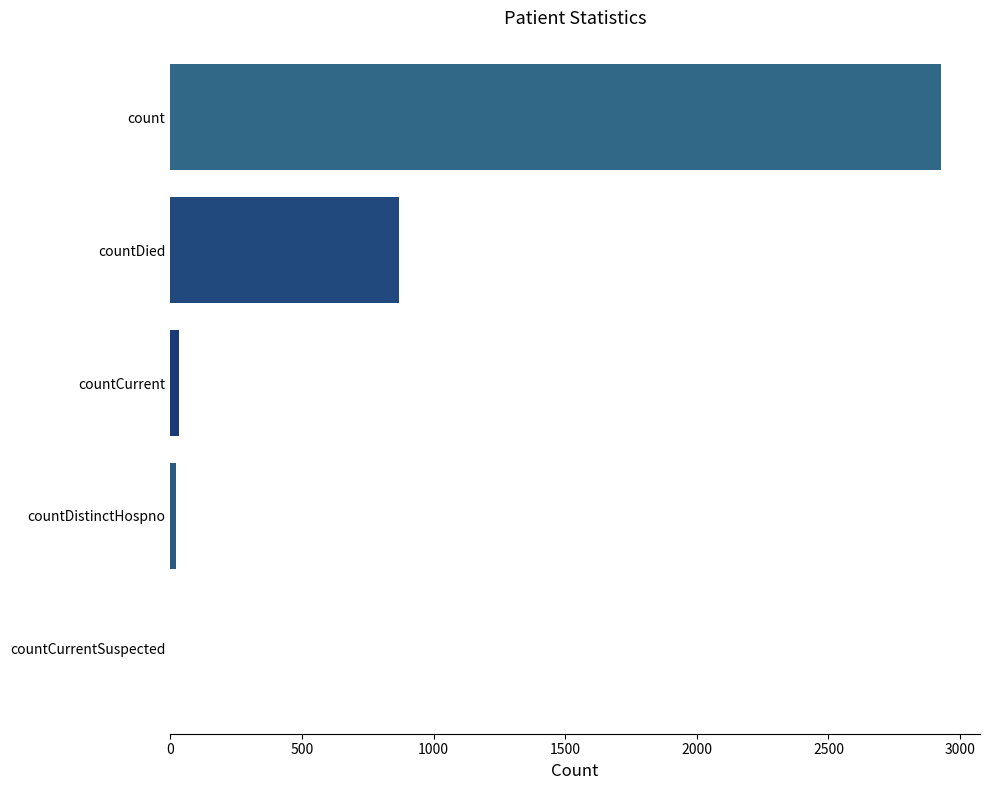

What is the sum of all values?

3849